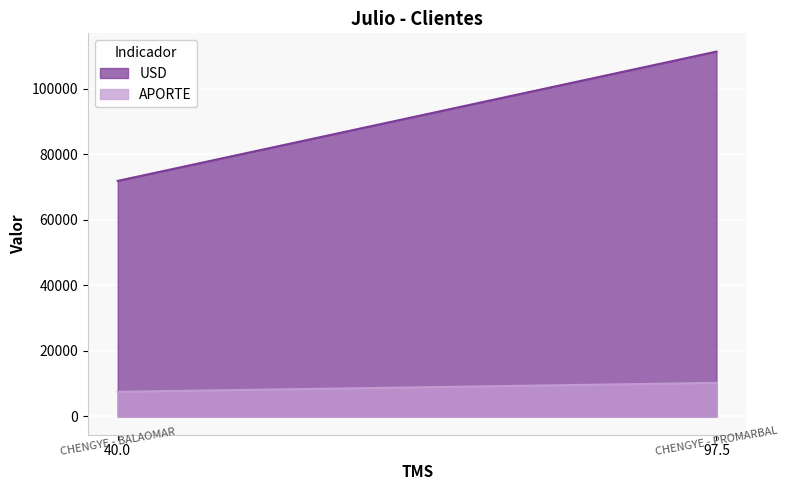

What are all the series names shown in the legend?

USD, APORTE